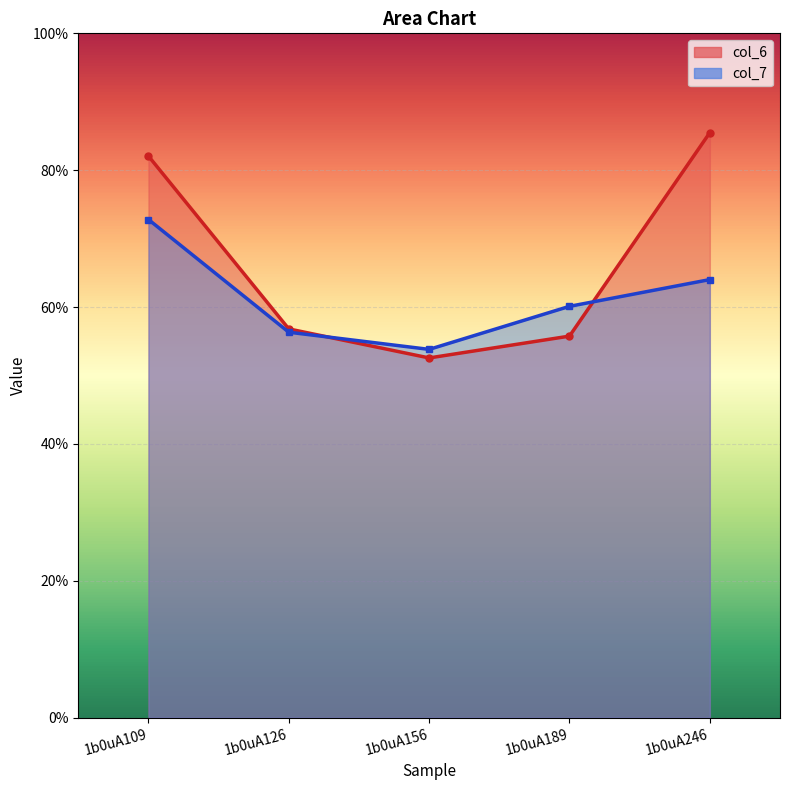

Which series has the largest total across all categories?

col_6